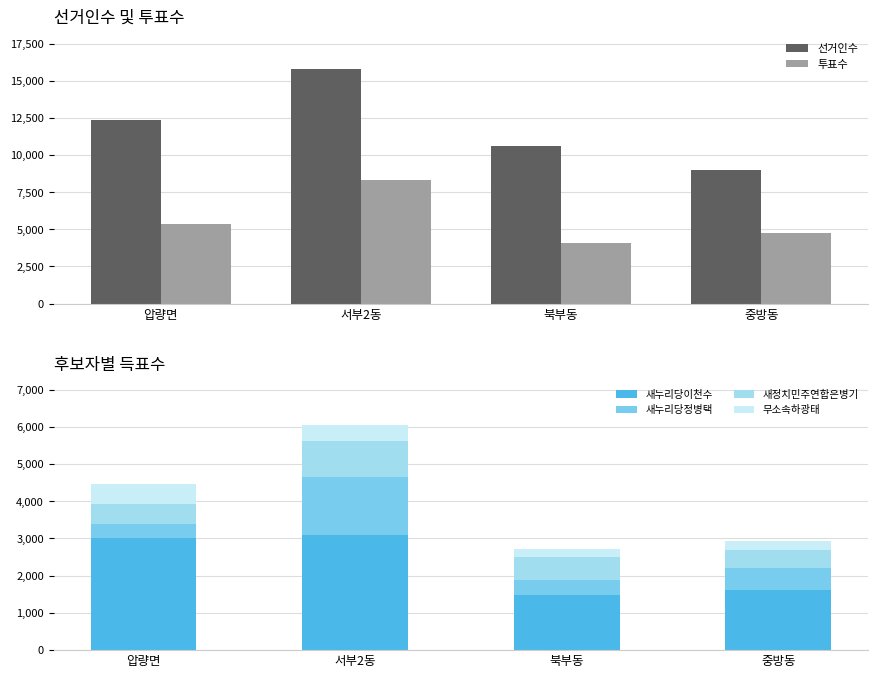

The 선거인수 series shows 15665 at 중방동. True or false?

False